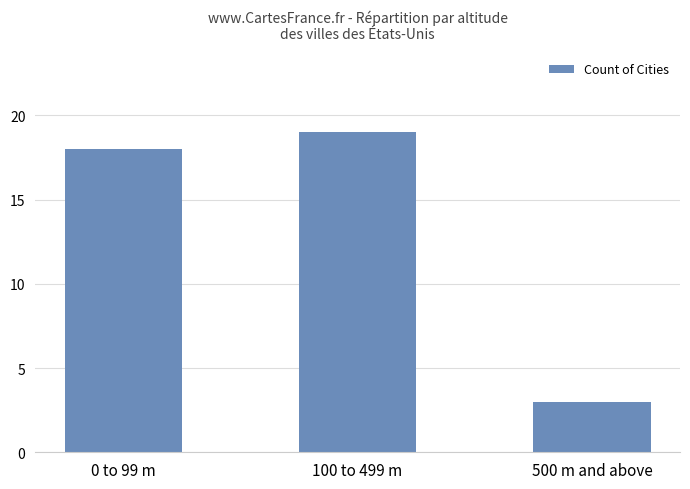

What is the value of the 1st bar from the left?

18